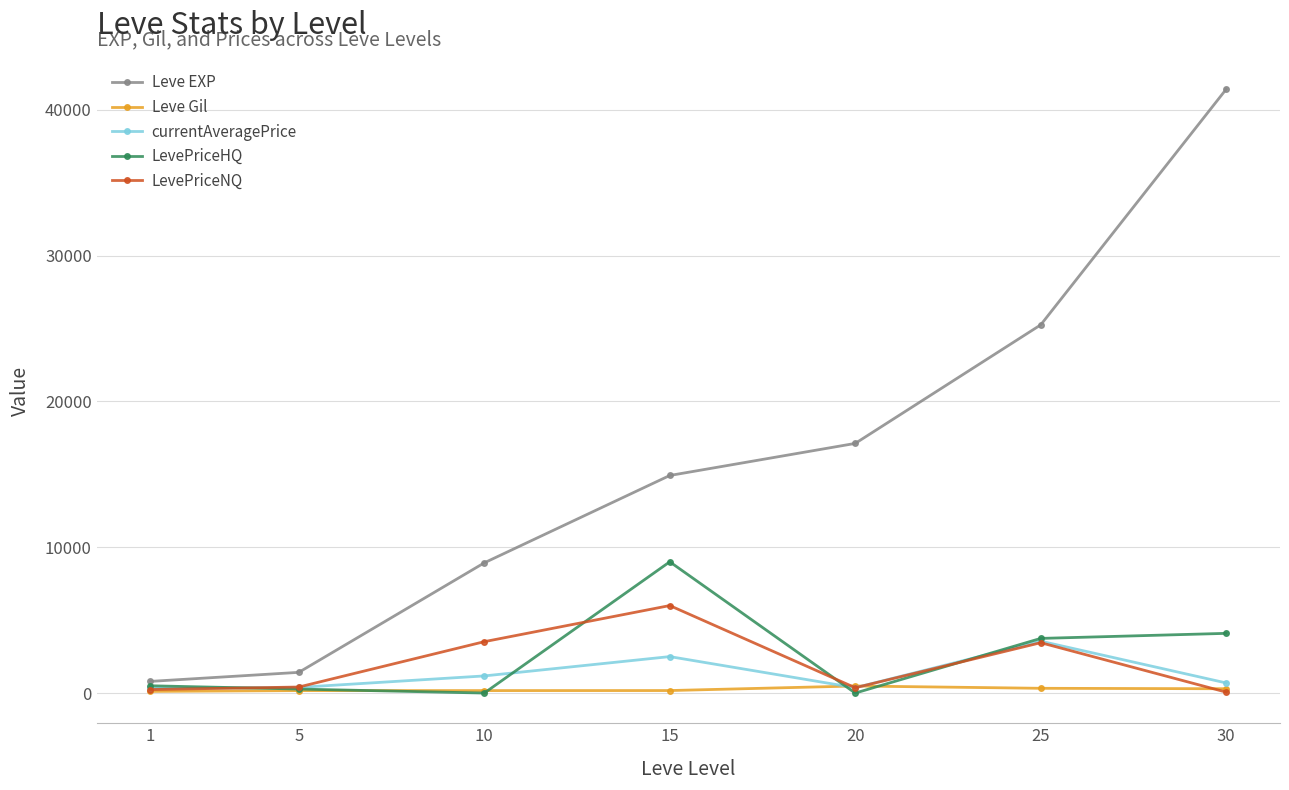

What is the value of the currentAveragePrice point at the 2nd from the left?

388.2